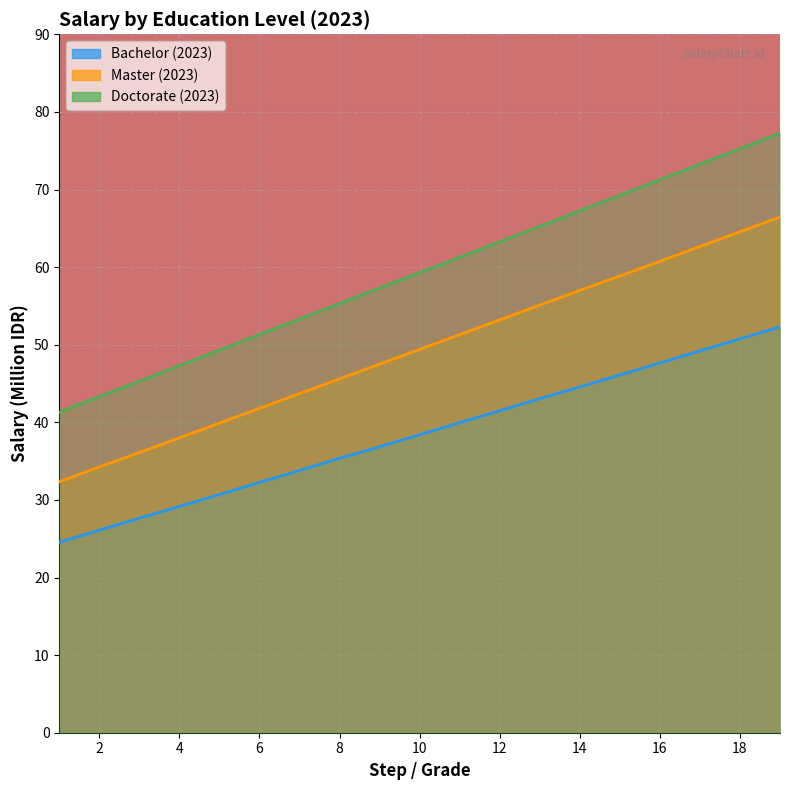

What are all the series names shown in the legend?

Bachelor (2023), Master (2023), Doctorate (2023)